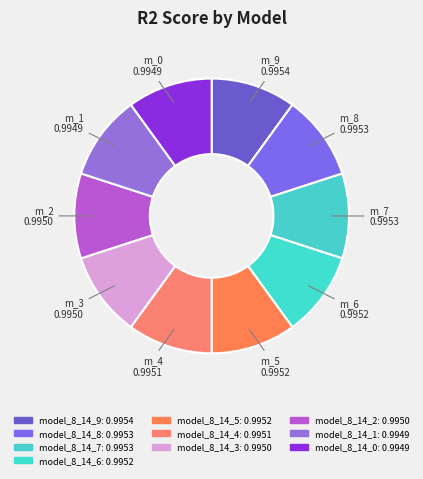

Do model_8_14_8 and model_8_14_6 together represent more than half of the pie?

No